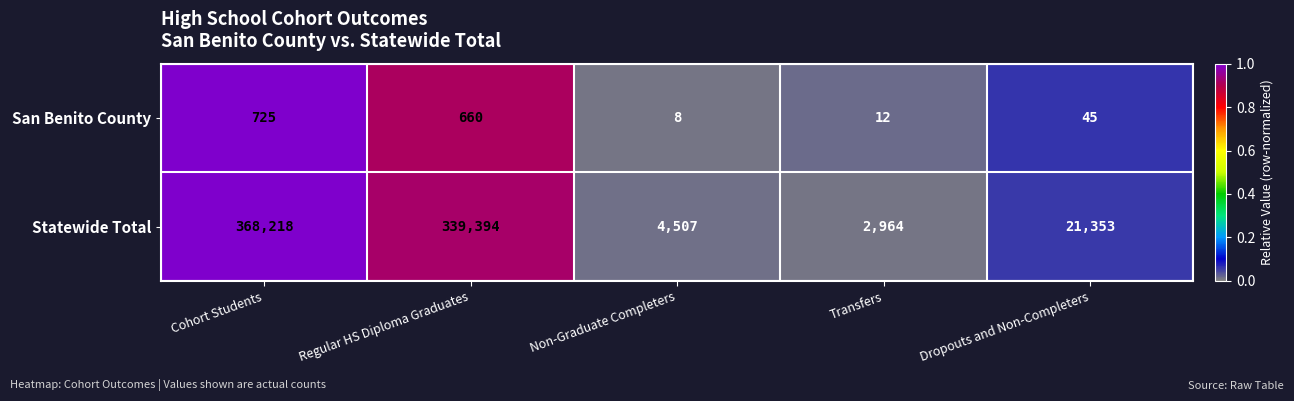

Between Cohort Students and Dropouts and Non-Completers, which series saw the biggest shift?

Statewide Total